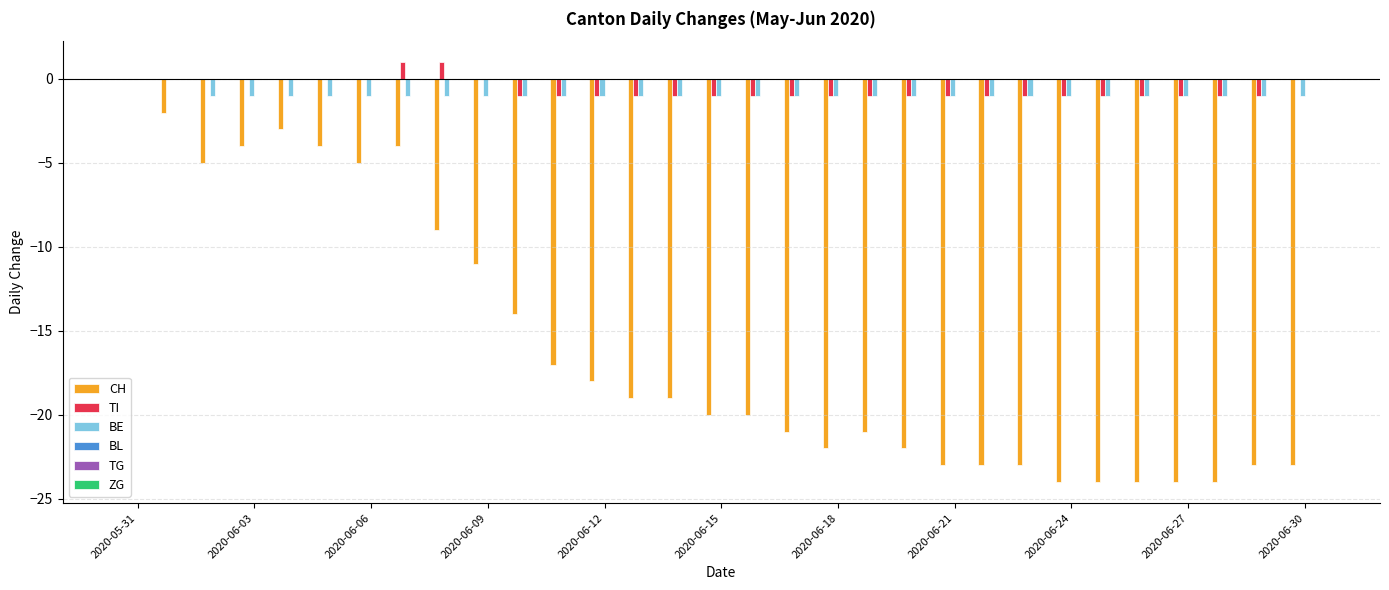

What is the sum of all CH values?

-495